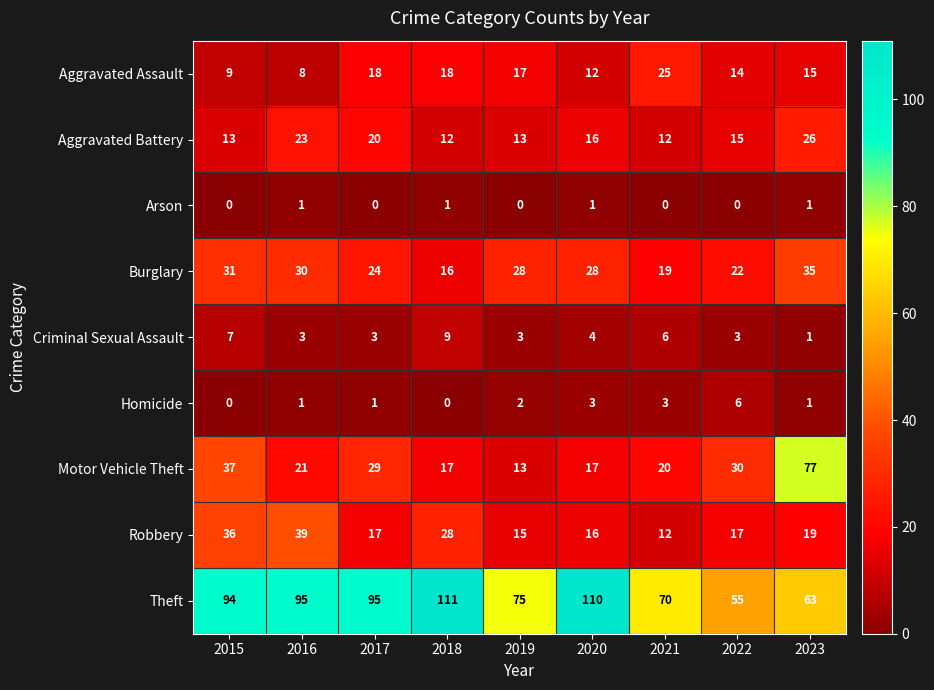

At which label does Theft reach its peak?

2018